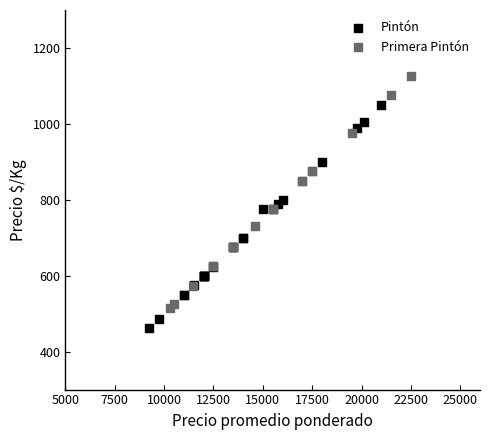

Which series has the largest Y range (max minus min)?

Primera Pintón